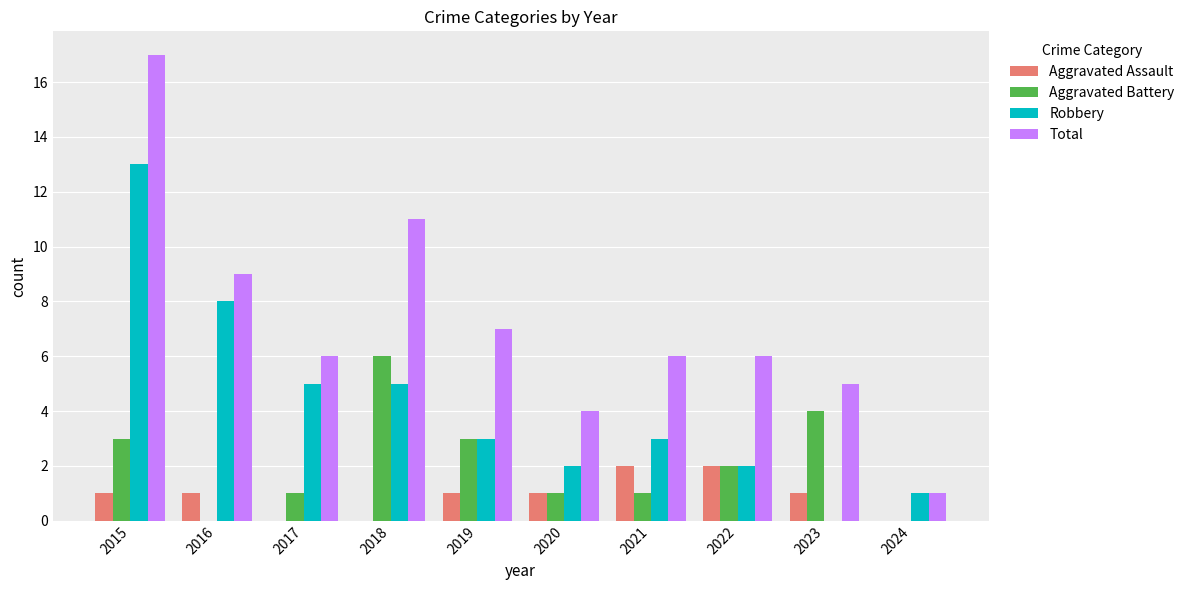

What is the spread (max minus min) of values at 2021?

5